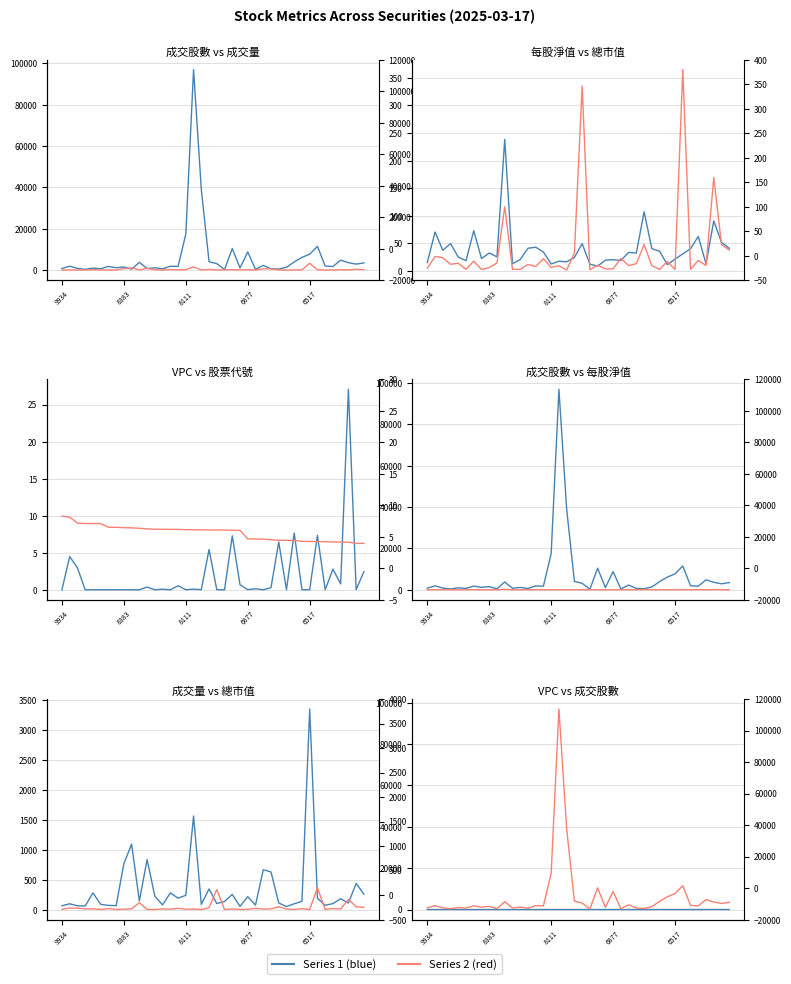

Is it true that 成交股數_norm equals 8795.0 at 6877?

True